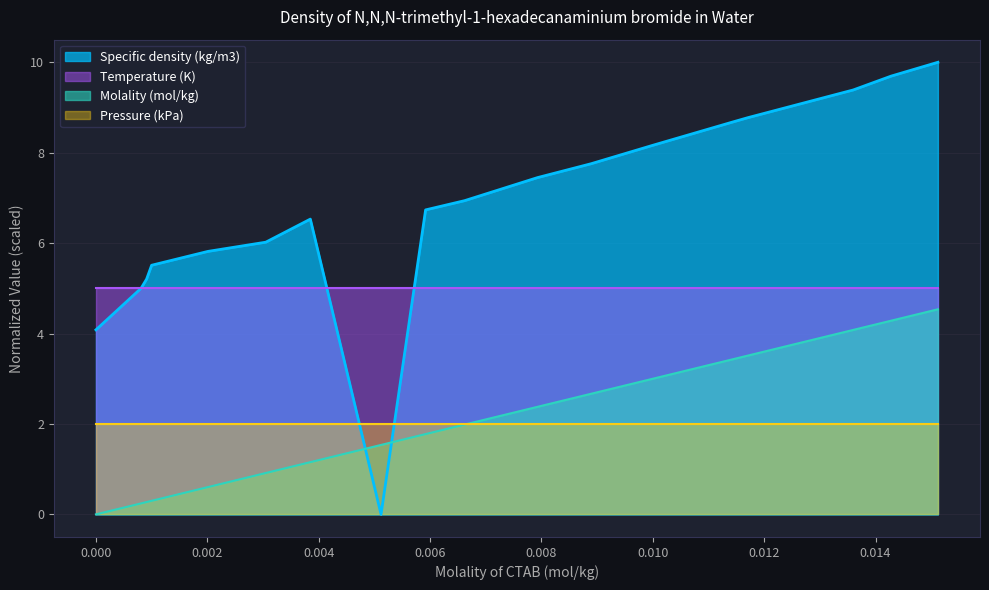

At which label is Molality (mol/kg) closest to 2?

0.00662